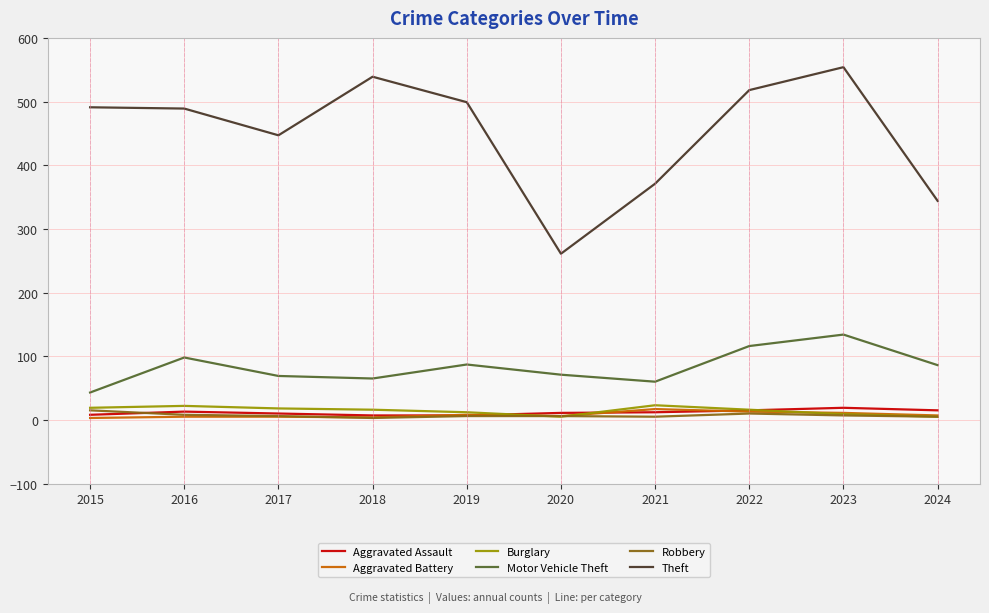

True or false: Aggravated Battery and Theft intersect in this chart.

False